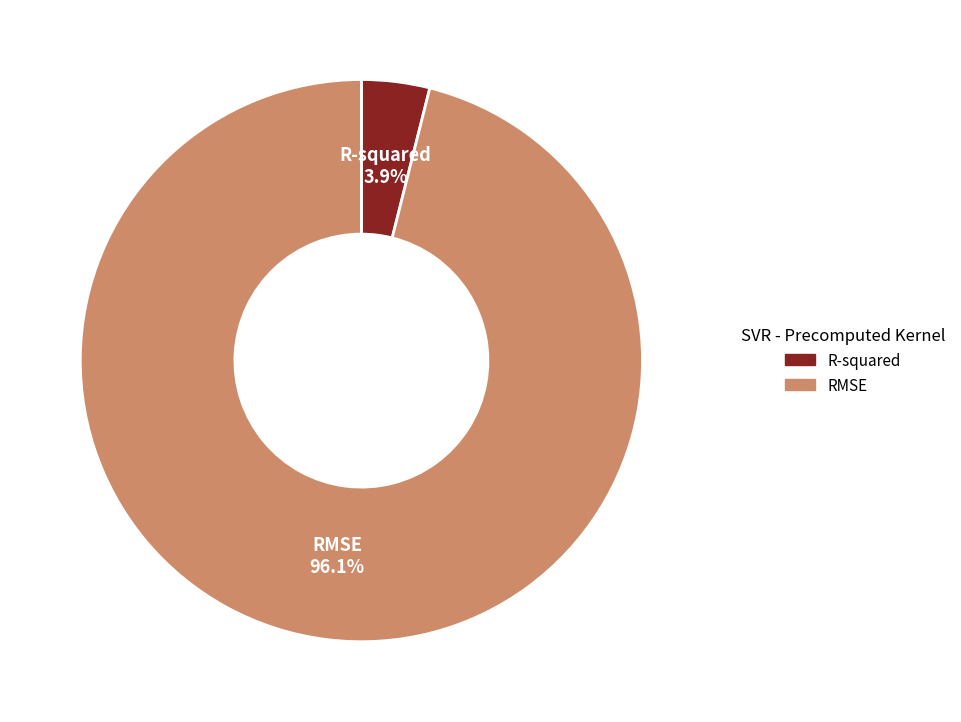

What percentage is NOT represented by RMSE?

3.9%